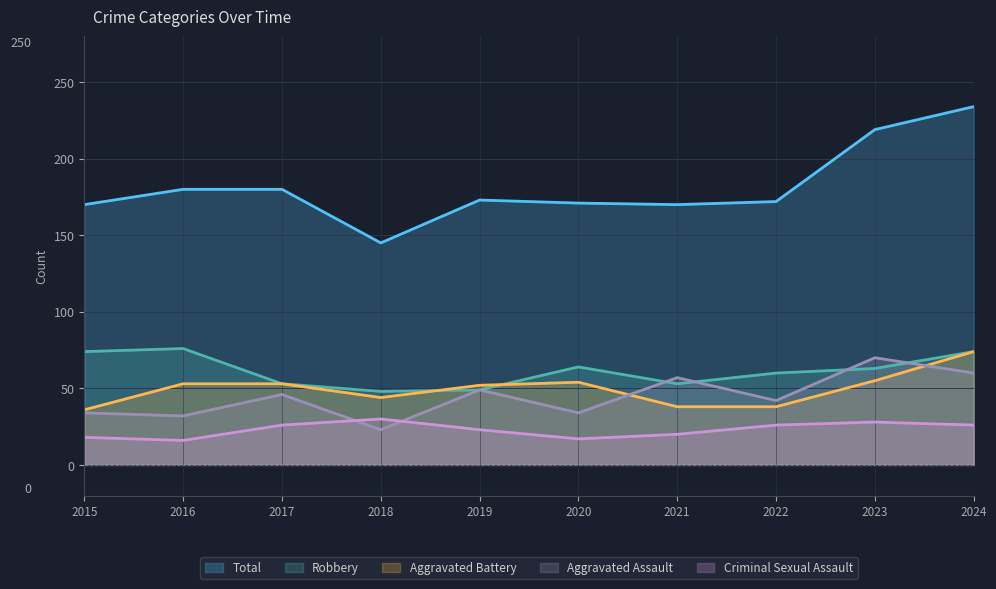

Is it true that Total equals 145 at 2018?

True